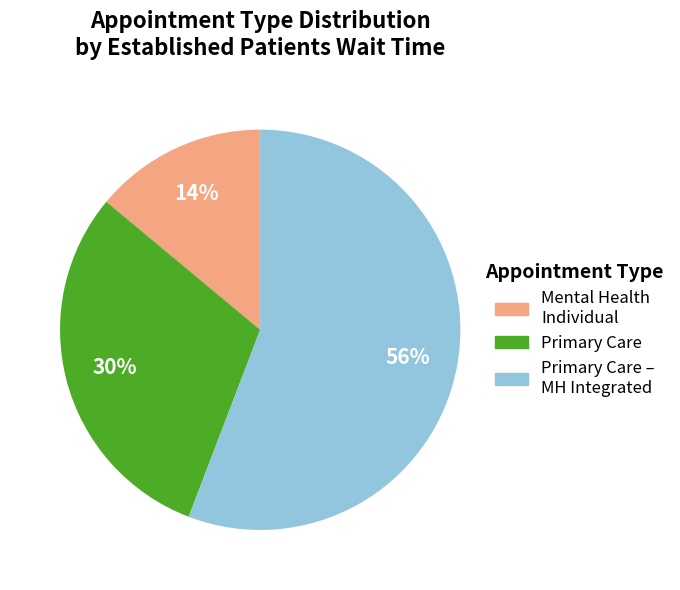

Count the number of slices in the pie.

3